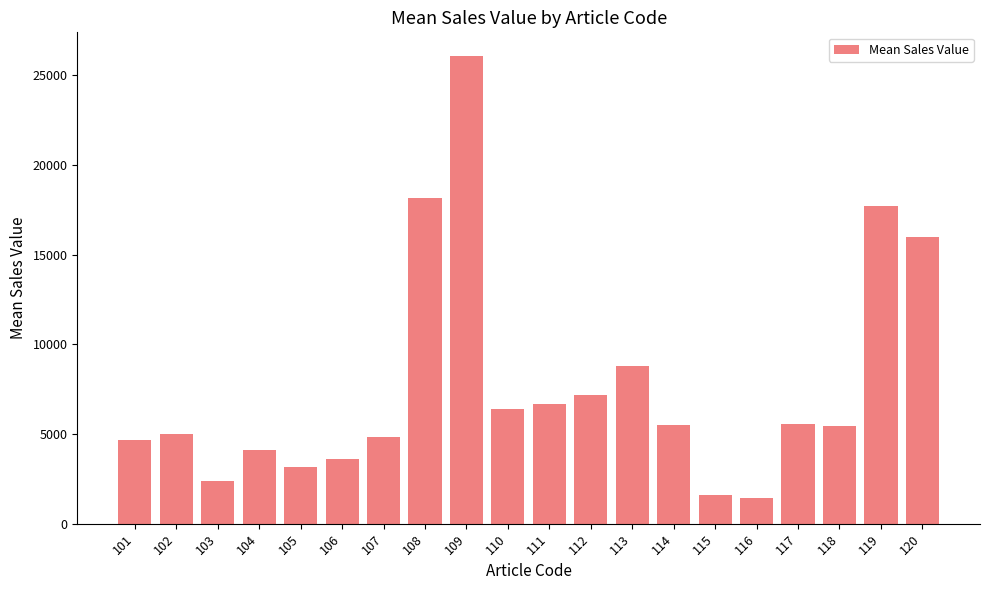

What is the sum of all values?

154350.6